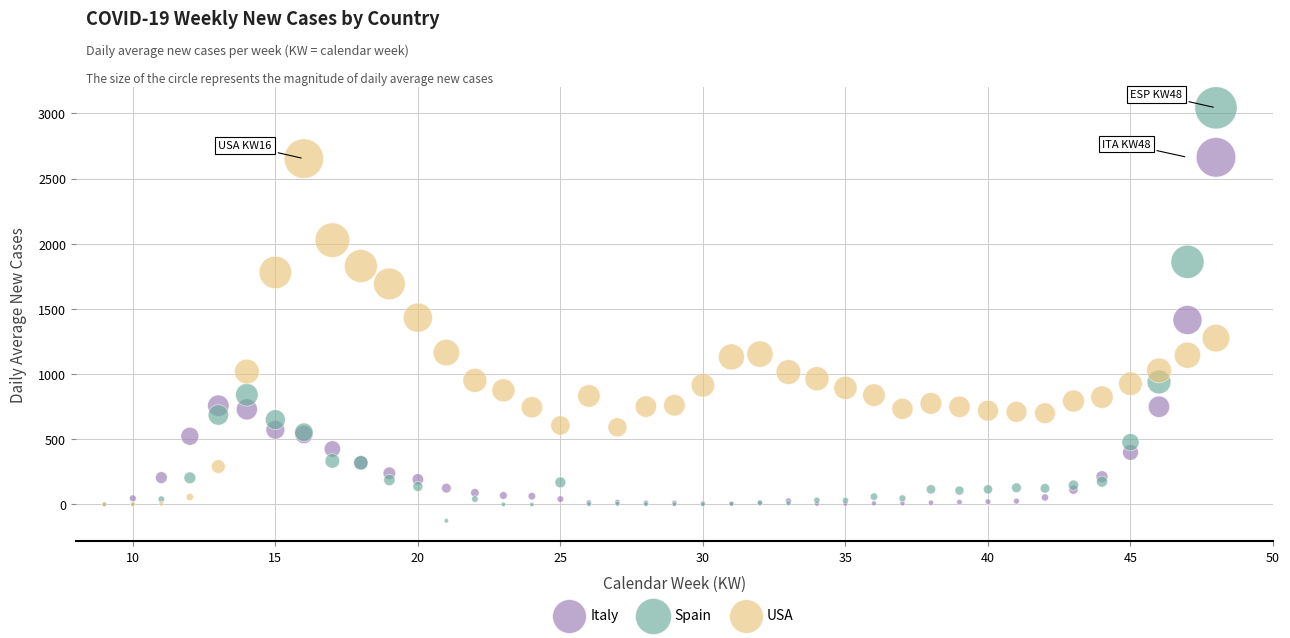

Which series has the largest Y range (max minus min)?

Spain